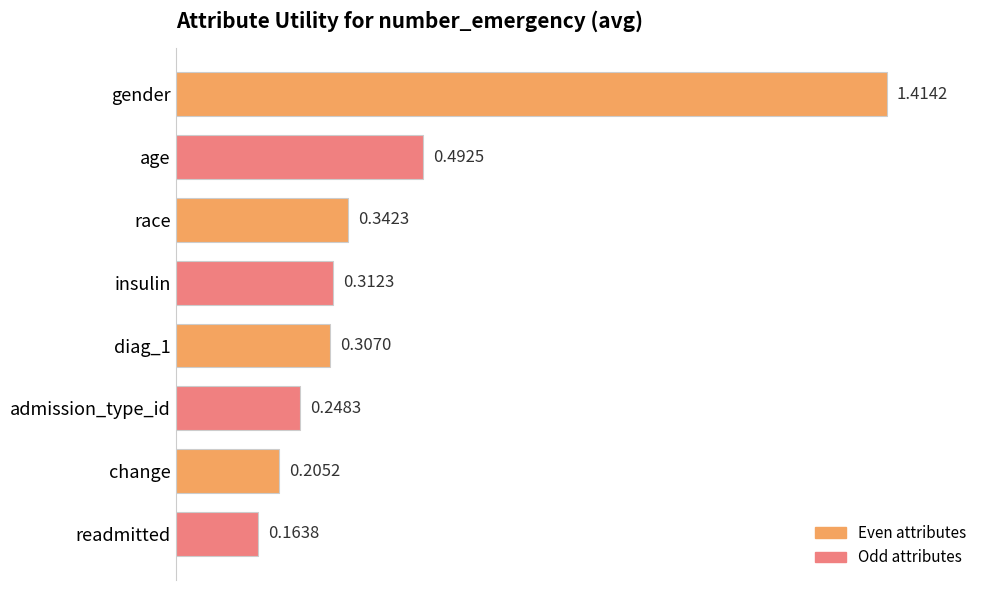

Rank the categories by value from lowest to highest.

readmitted, change, admission_type_id, diag_1, insulin, race, age, gender